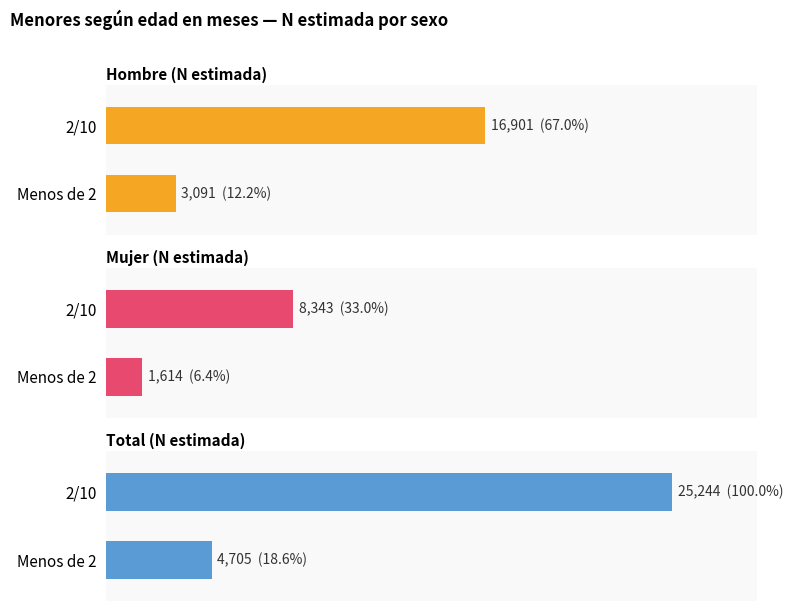

The value of n (muestra) Hombre at 10/50 is -13. True or false?

False